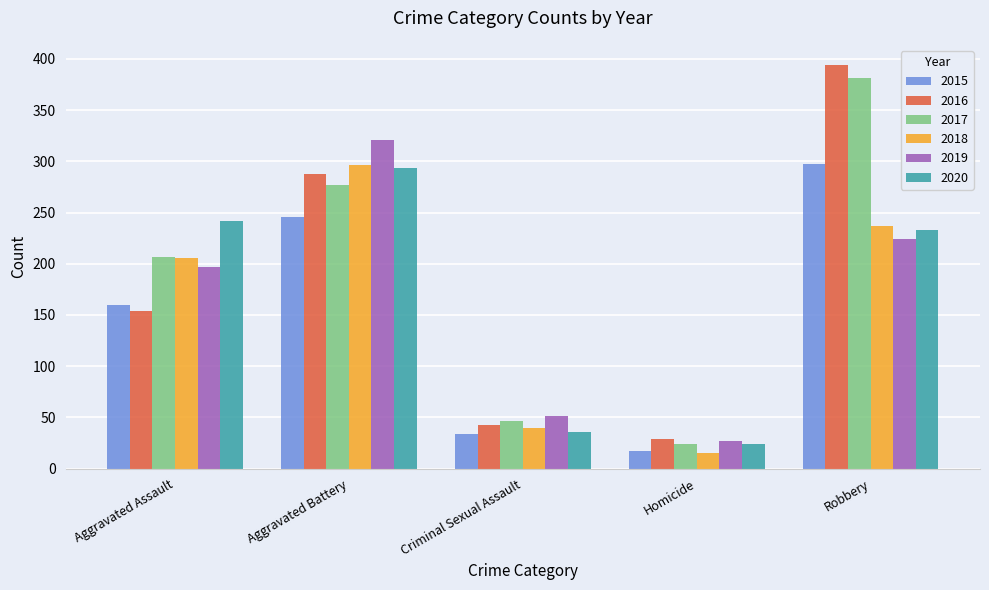

What value does the 2019 series have at Aggravated Battery, to the nearest 50?

300